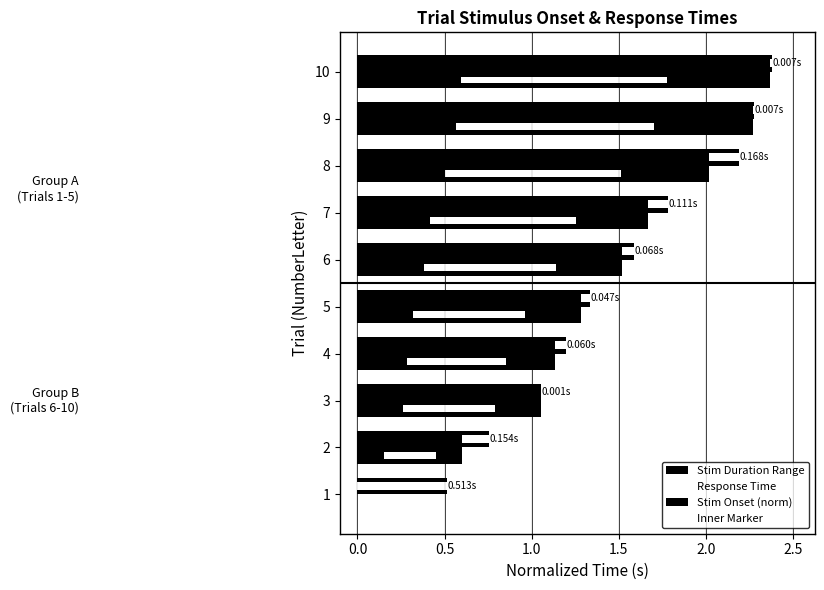

At how many categories does at least one series exceed 1?

8